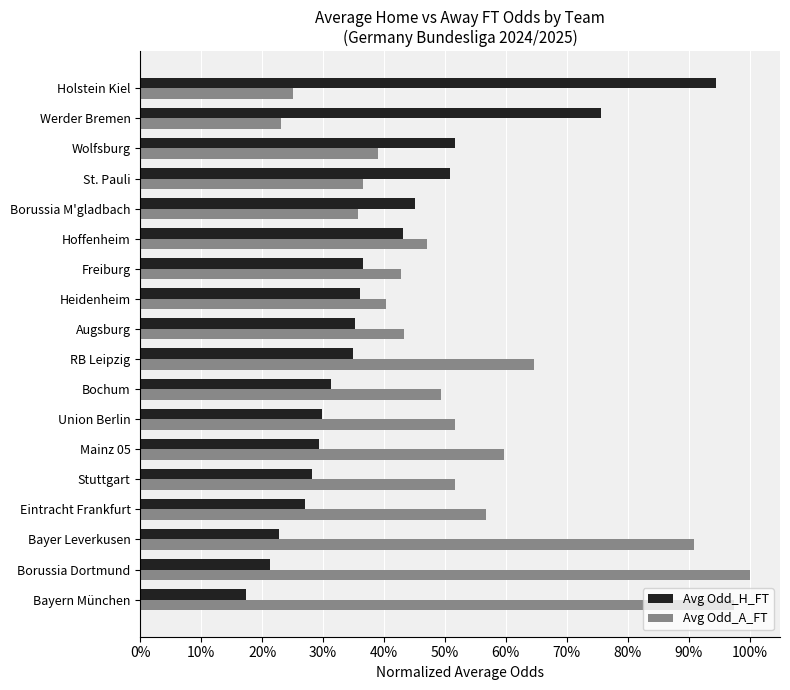

What are all the series names shown in the legend?

Avg Odd_H_FT, Avg Odd_A_FT